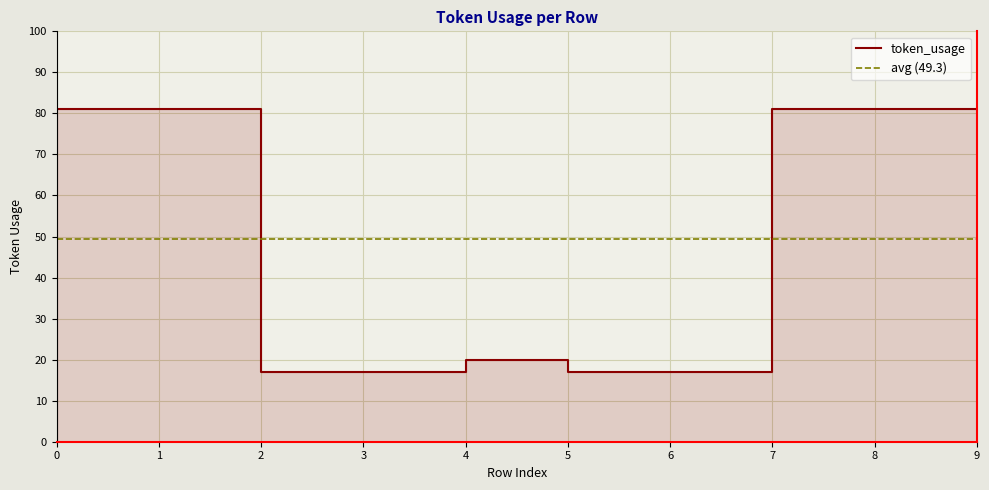

Count the number of categories in the chart.

10